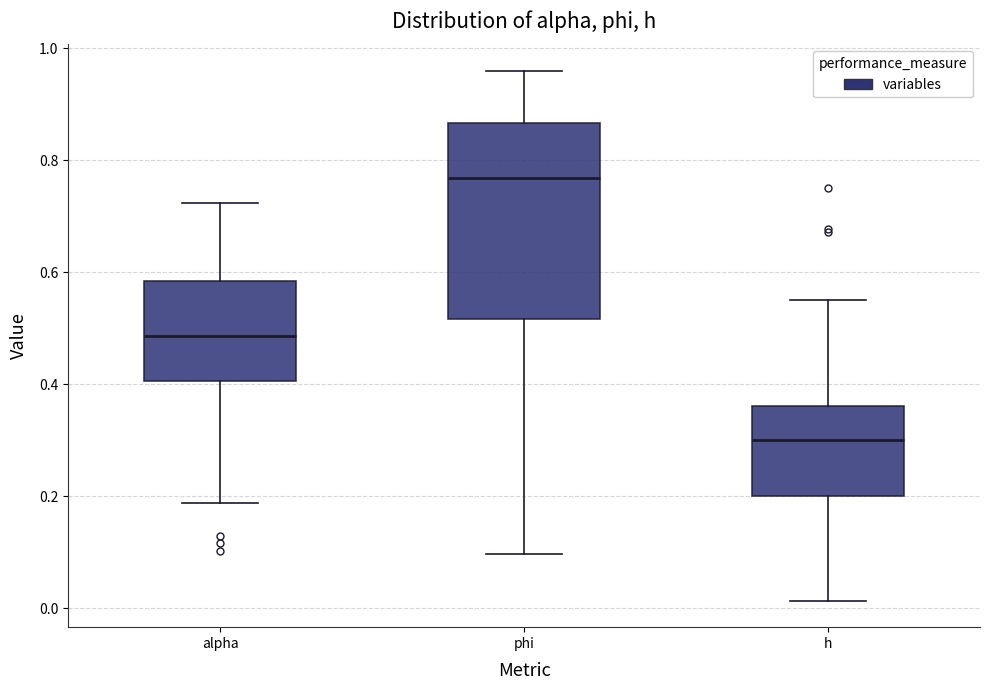

Comparing the boxes themselves (not the whiskers), which one is the tallest?

phi